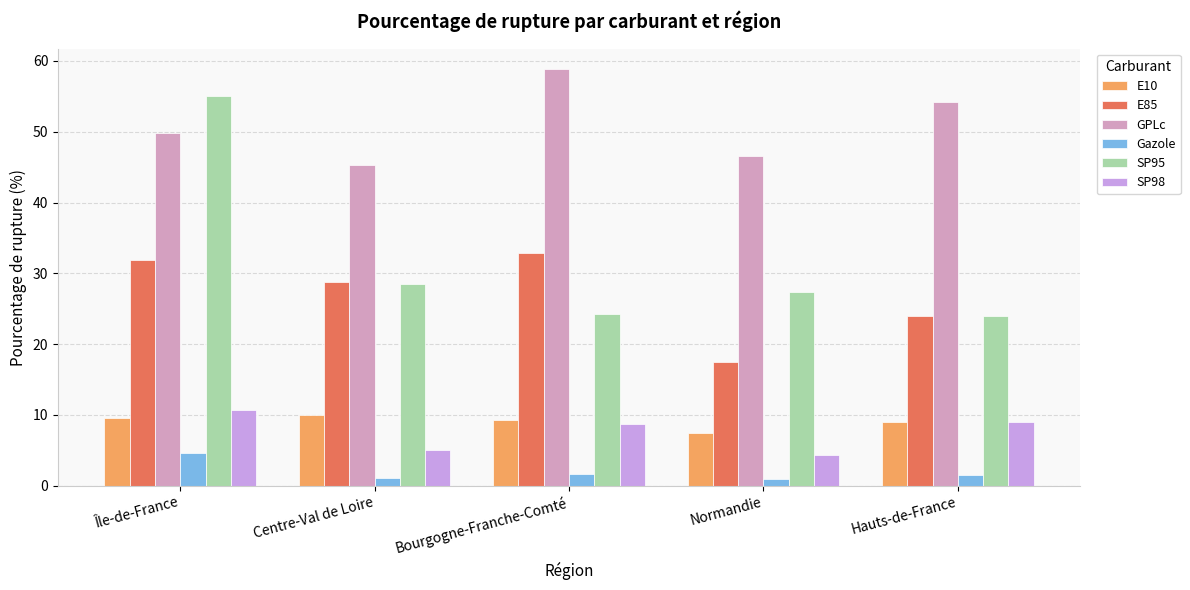

List the labels in order of GPLc value, smallest first.

Centre-Val de Loire, Normandie, Île-de-France, Hauts-de-France, Bourgogne-Franche-Comté